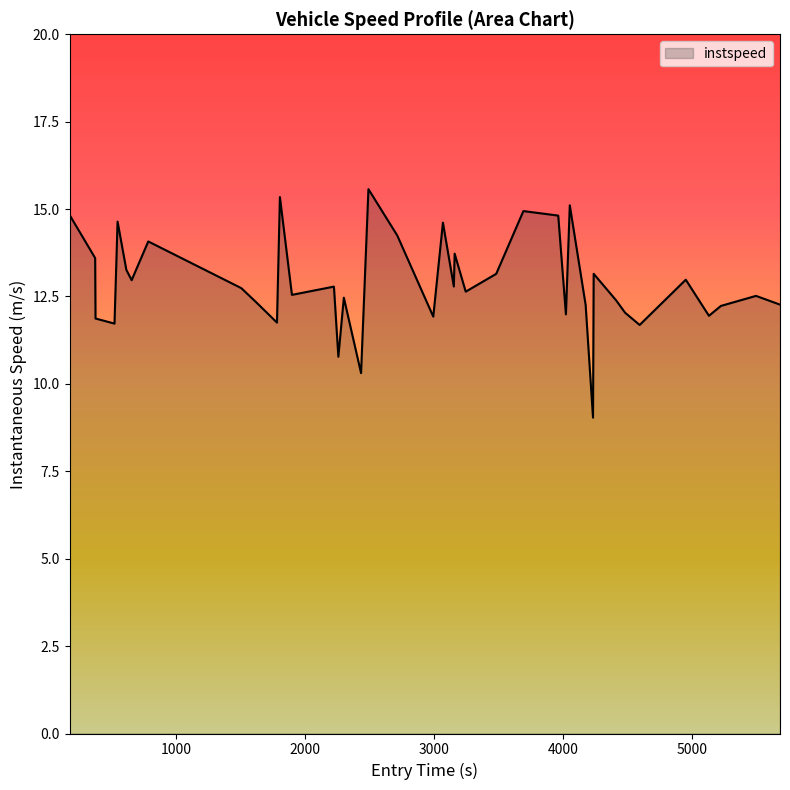

How many lines are shown in the chart?

1